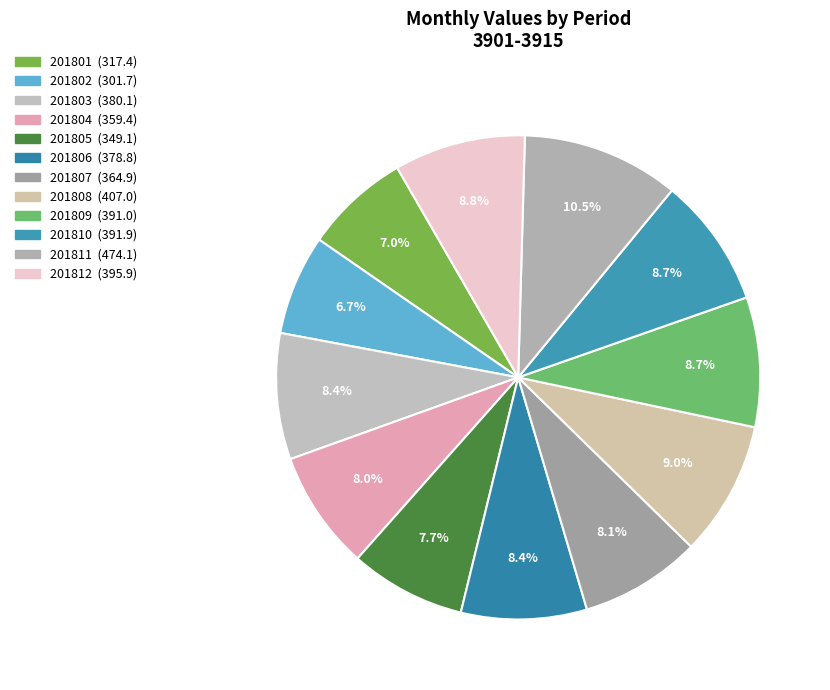

Between 201803 and 201808, which is larger?

201808